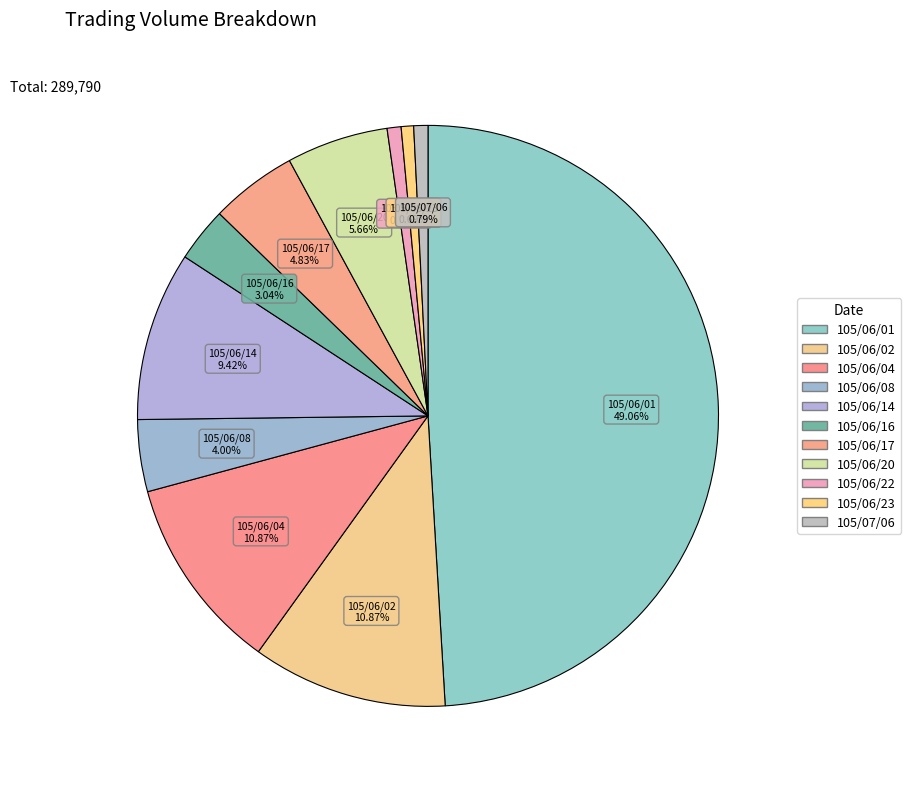

Is there a majority slice in this chart?

No